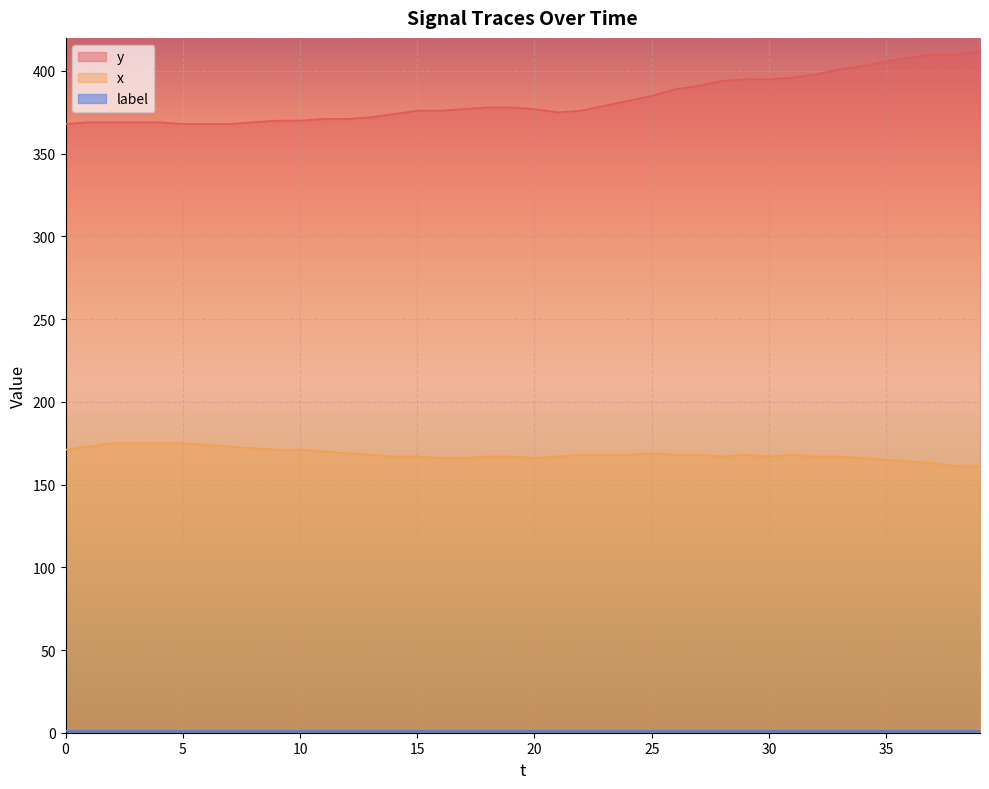

How many values in the y series exceed 377?

19